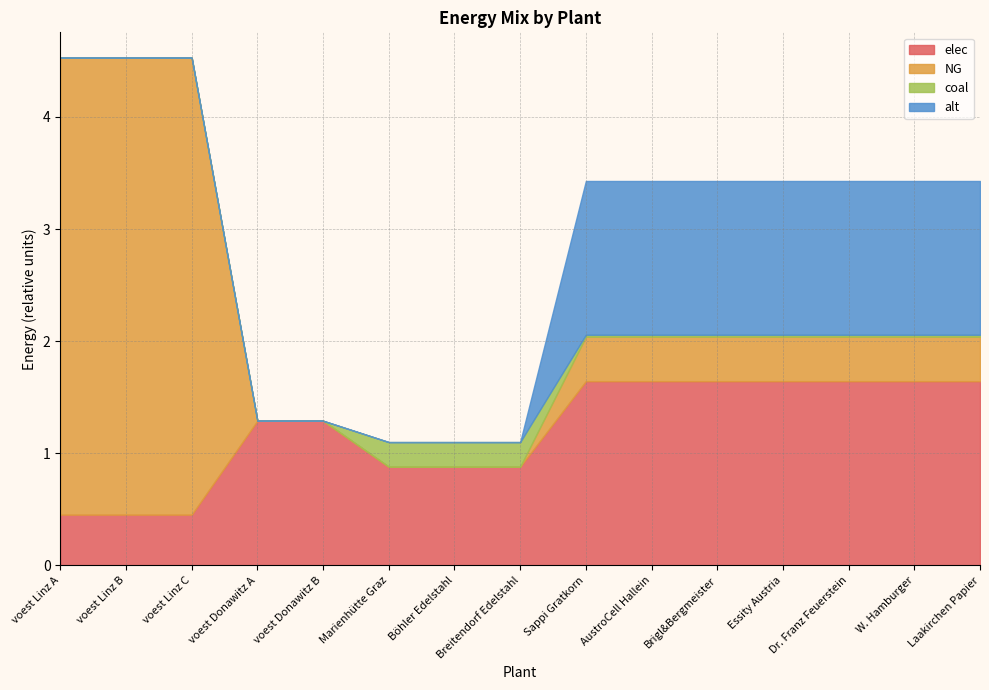

Which category has the highest value in the NG series?

voest Linz B